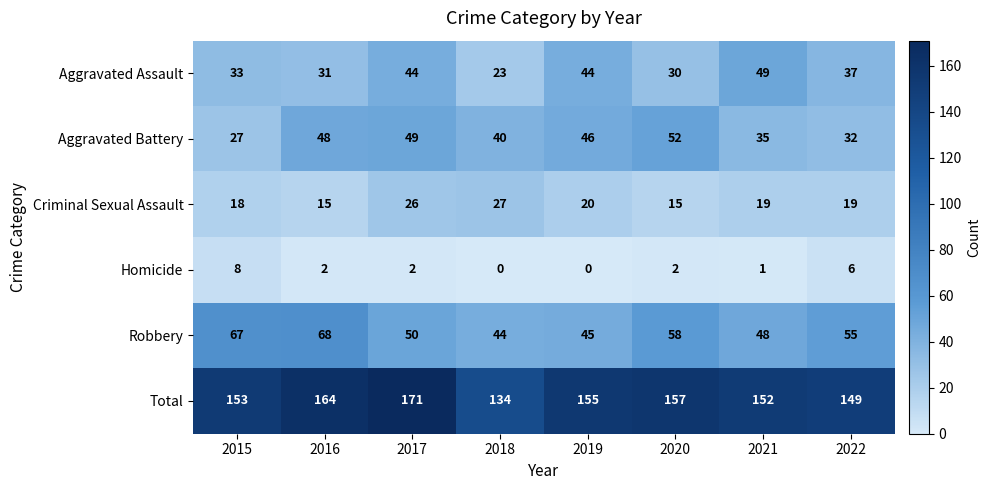

At which label is Criminal Sexual Assault closest to 21?

2019